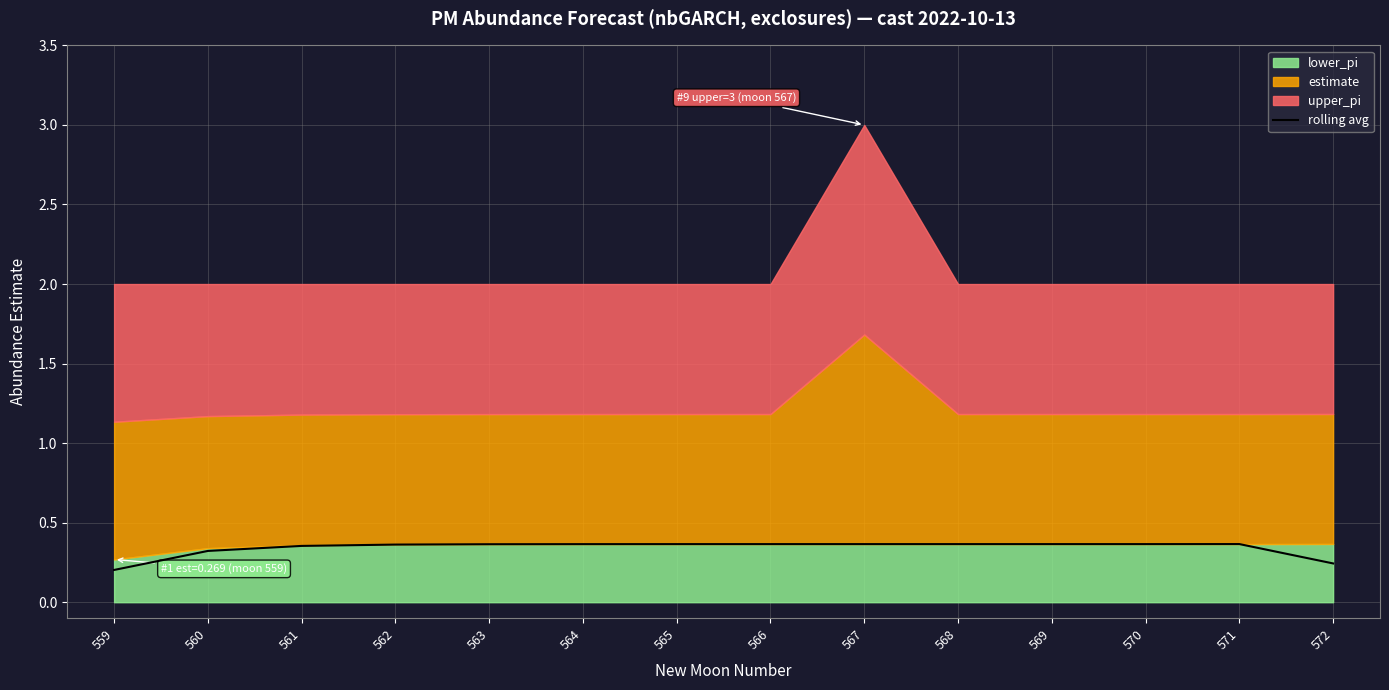

The chart shows a value of 0.5 at 562. True or false?

False